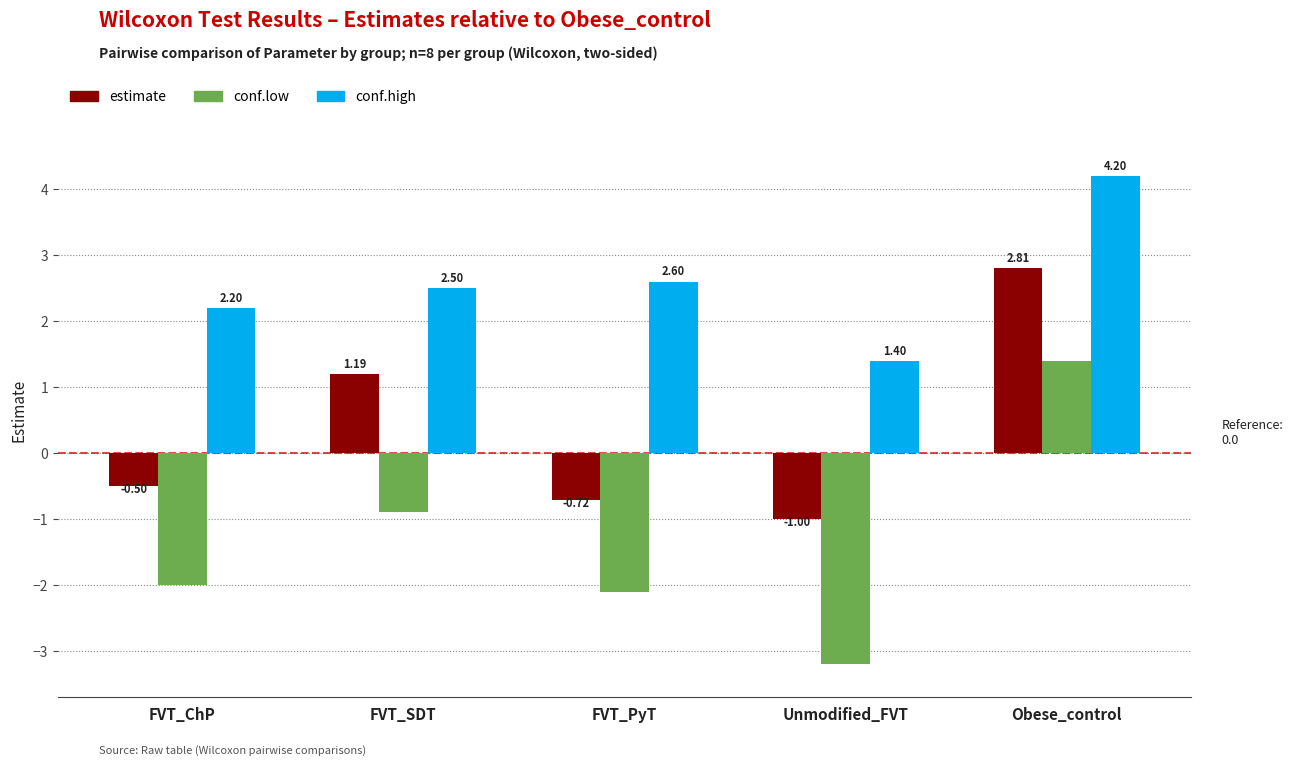

Rank the series by their maximum value, from lowest to highest.

conf.low, estimate, conf.high